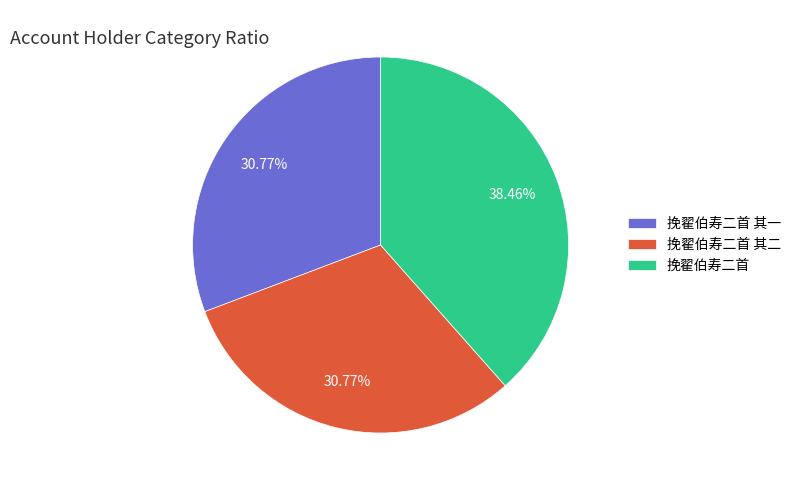

Is it true that 挽翟伯寿二首 其一 is 20% of the pie?

False